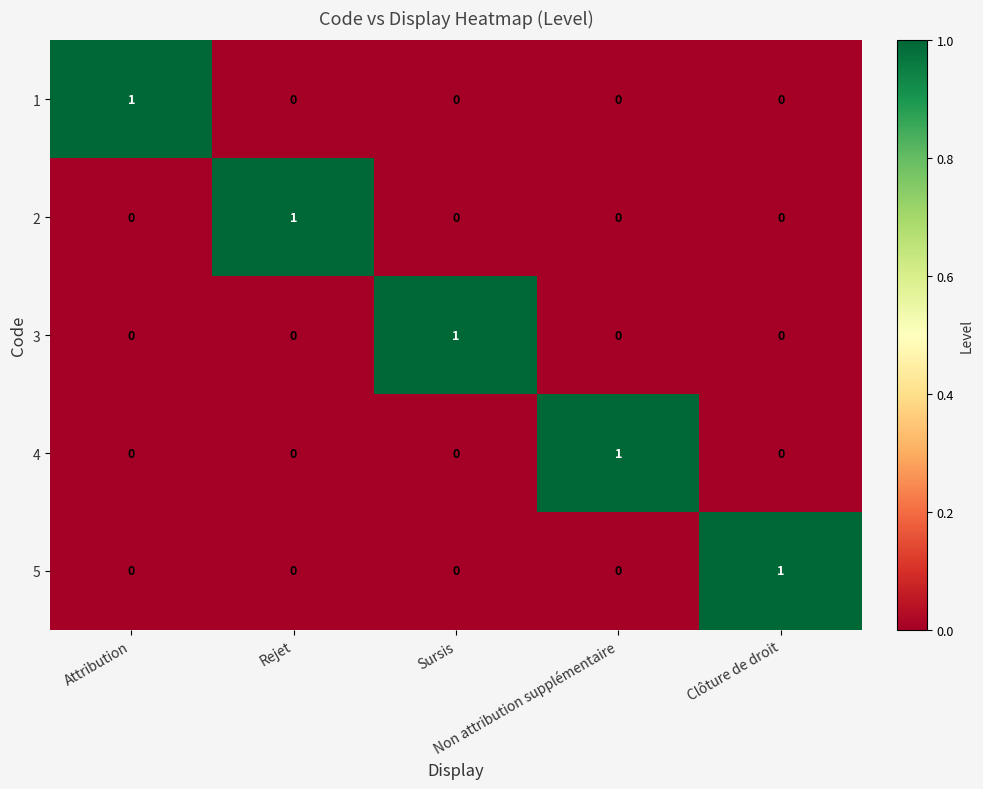

How many 5 values are between 0 and 1?

5